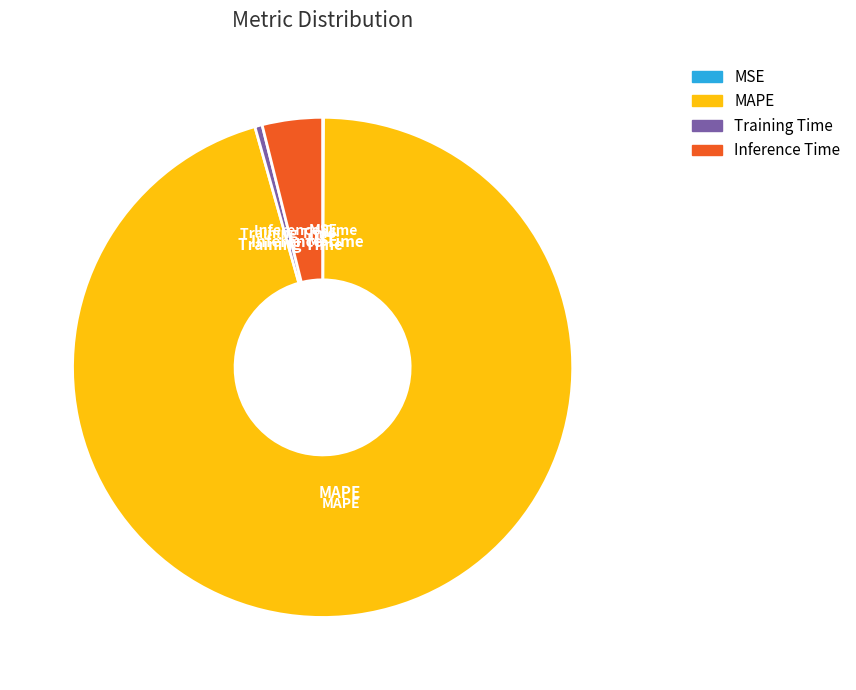

What is the majority slice?

MAPE